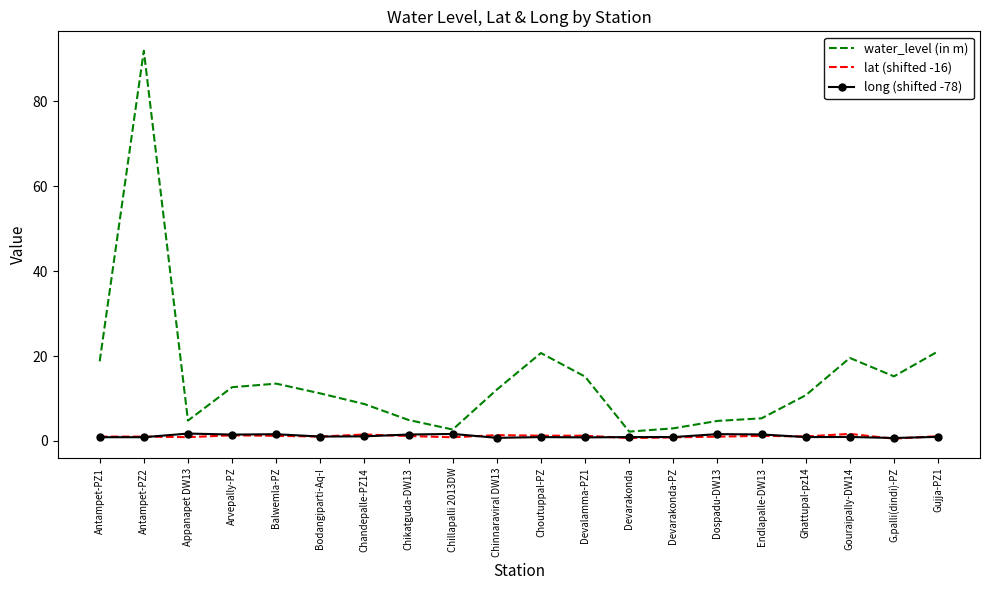

The lat (shifted -16) series shows 1.2 at Chikatguda-DW13. True or false?

True